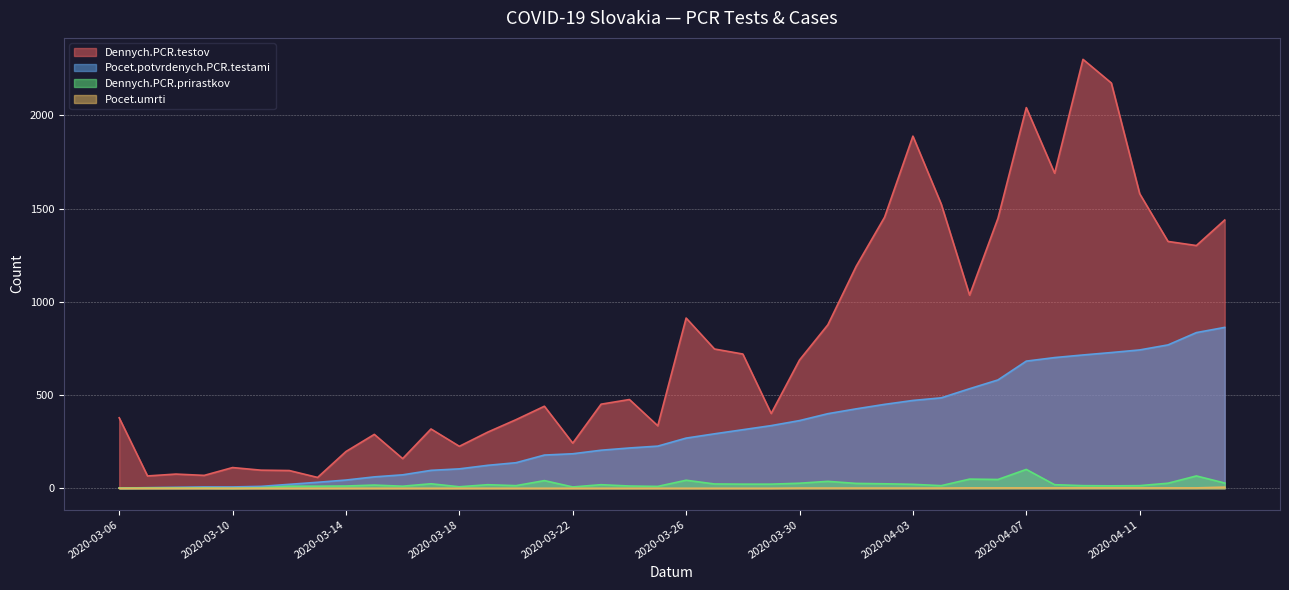

Reading right to left, what are all the values shown in this chart?

Dennych.PCR.testov: 1439	1302	1324	1580	2174	2301	1690	2042	1448	1036	1524	1889	1454	1191	877	688	401	720	747	913	335	476	451	242	440	368	301	225	318	159	289	197	58	95	97	111	69	76	66	378
Pocet.potvrdenych.PCR.testami: 863	835	769	742	728	715	701	682	581	534	485	471	450	426	400	363	336	314	292	269	226	216	204	185	178	137	123	104	96	72	61	44	32	21	10	7	7	5	3	1
Dennych.PCR.prirastkov: 28	66	27	14	13	14	19	101	47	49	14	21	24	26	37	27	22	22	23	43	10	12	19	7	41	14	19	8	24	11	17	12	11	11	3	0	2	2	2	1
Pocet.umrti: 6	2	2	2	2	2	2	2	2	2	1	1	1	1	1	1	0	0	0	0	0	0	0	0	0	0	0	0	0	0	0	0	0	0	0	0	0	0	0	0